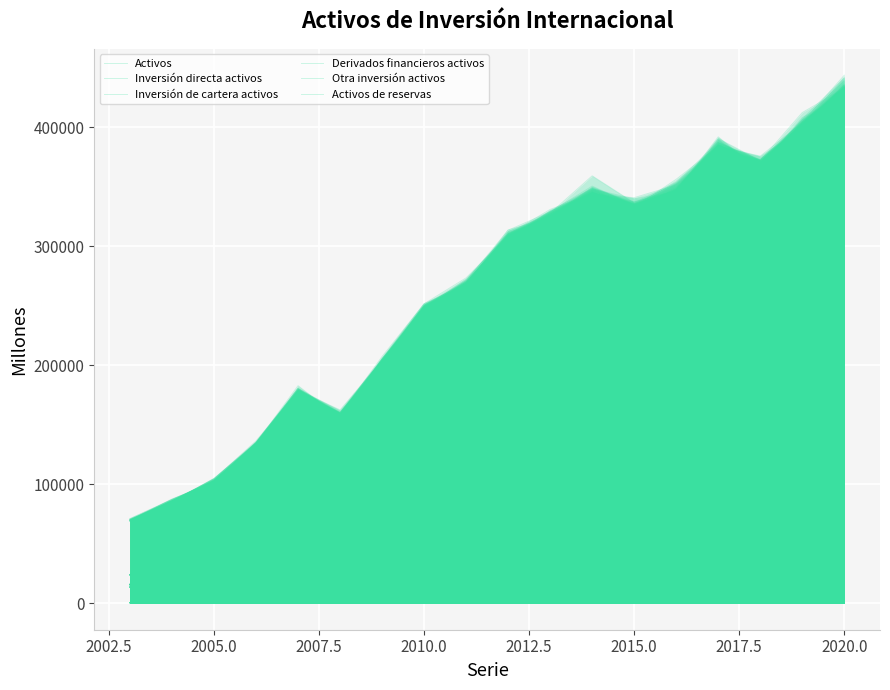

At how many categories does at least one series exceed 88389?

16